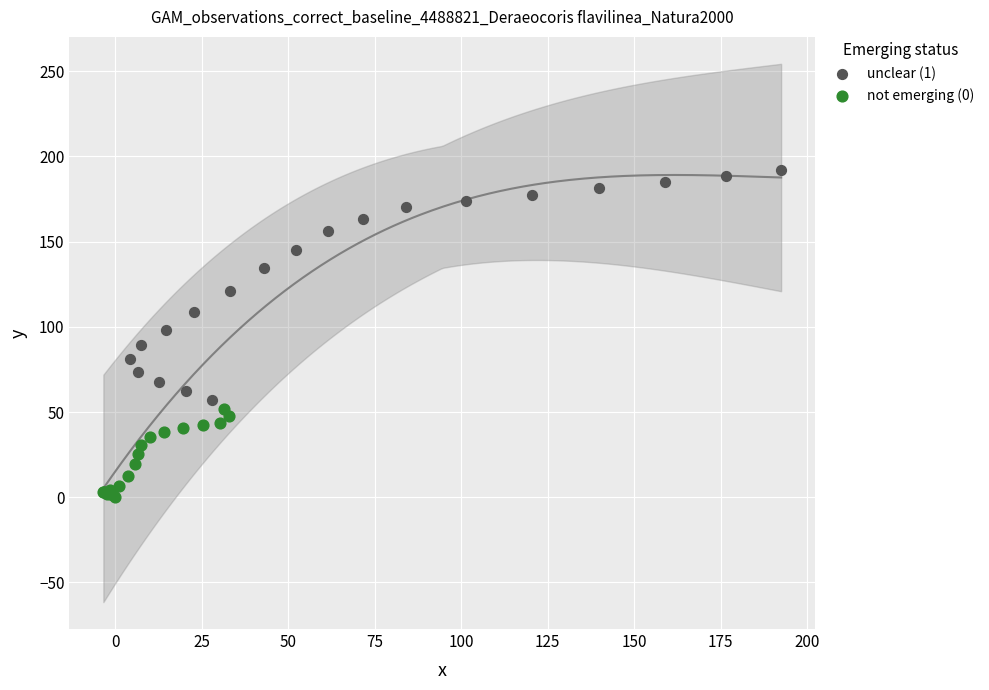

Which series contains the highest Y value?

unclear (1)